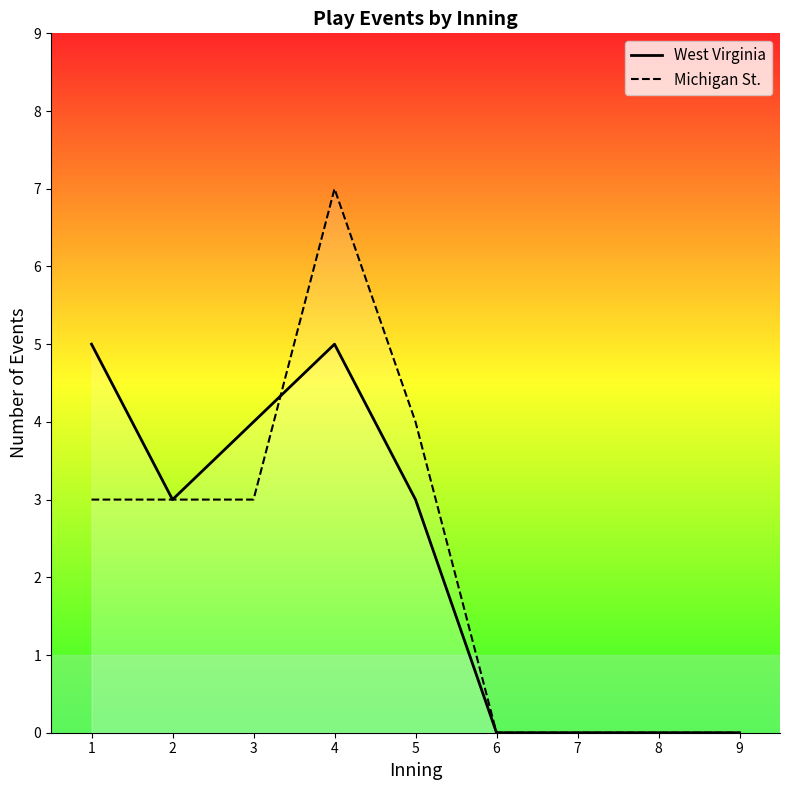

Which series has the widest spread of values?

Michigan St.